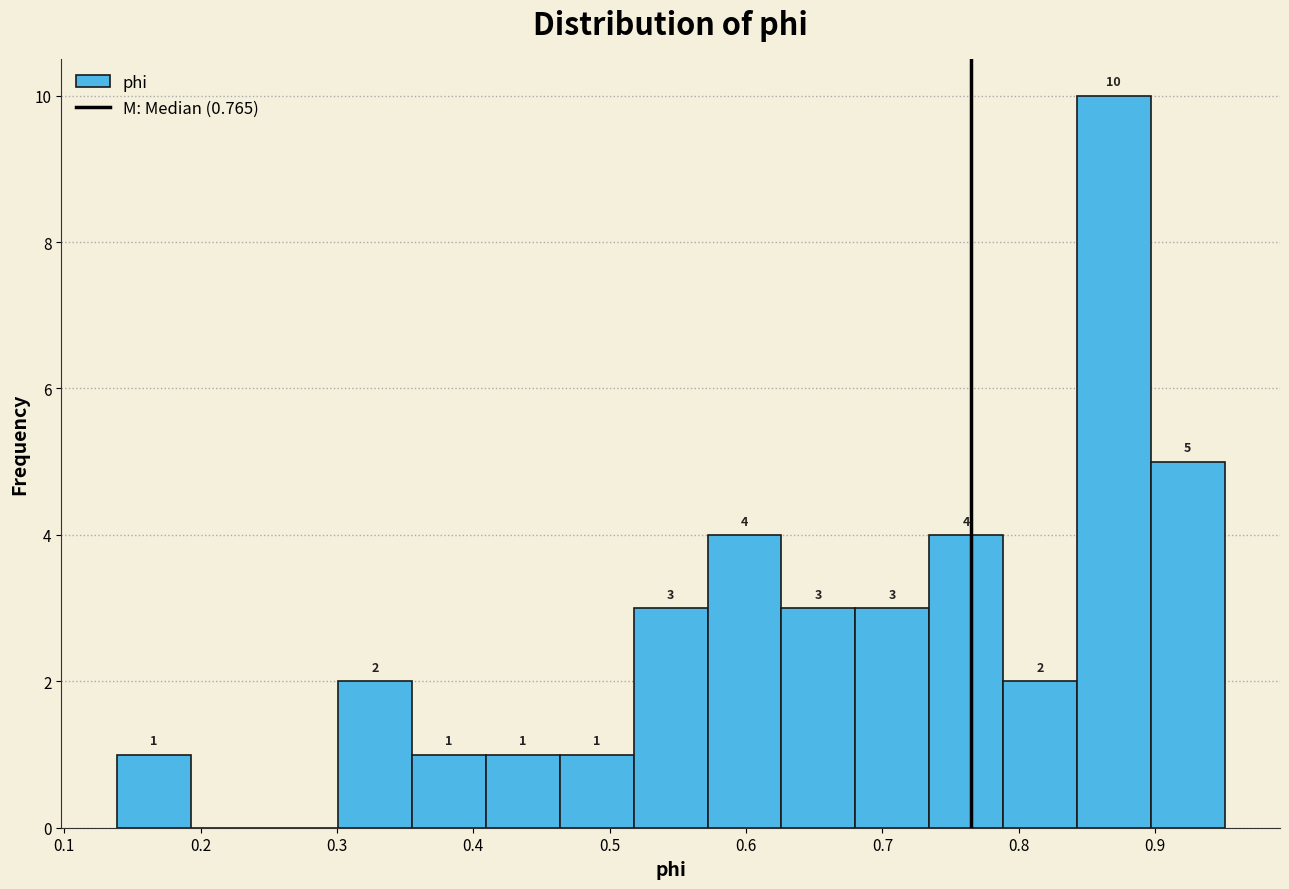

Which range on the x-axis has the tallest bar?

0.84 to 0.90